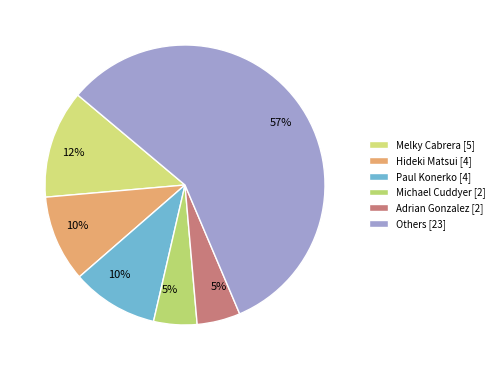

Is there a majority slice in this chart?

Yes